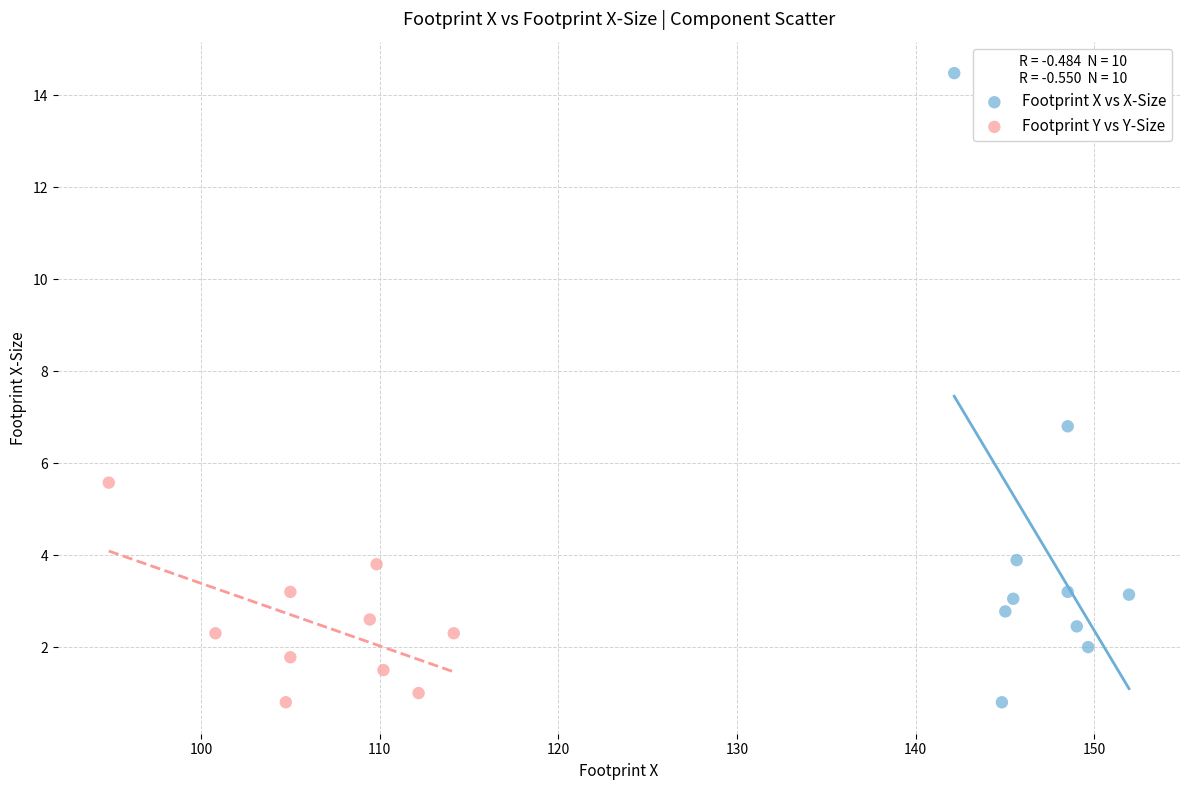

Which series contains the highest Y value?

Footprint X vs X-Size